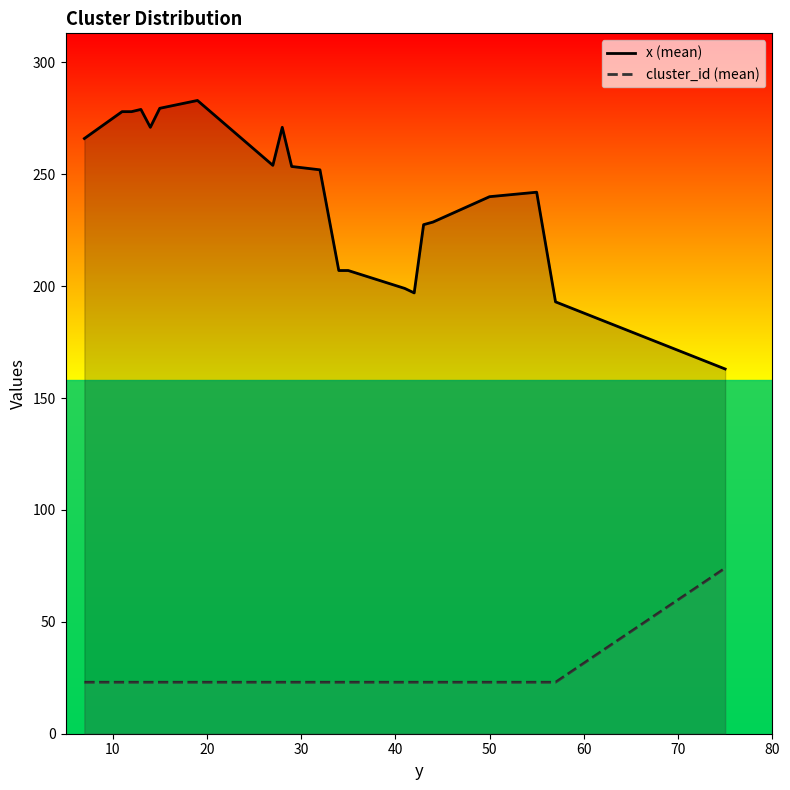

Which series has the largest range (max minus min)?

x (mean)